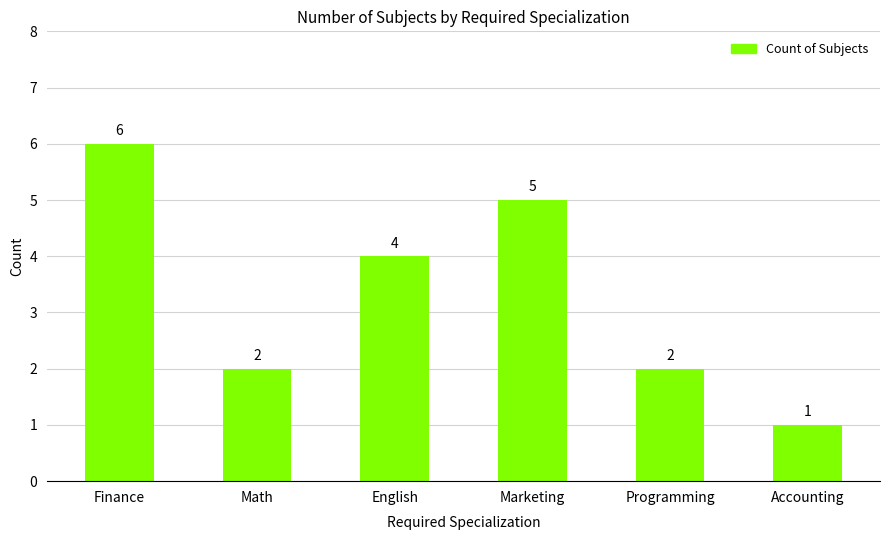

What is the sum of all values?

20